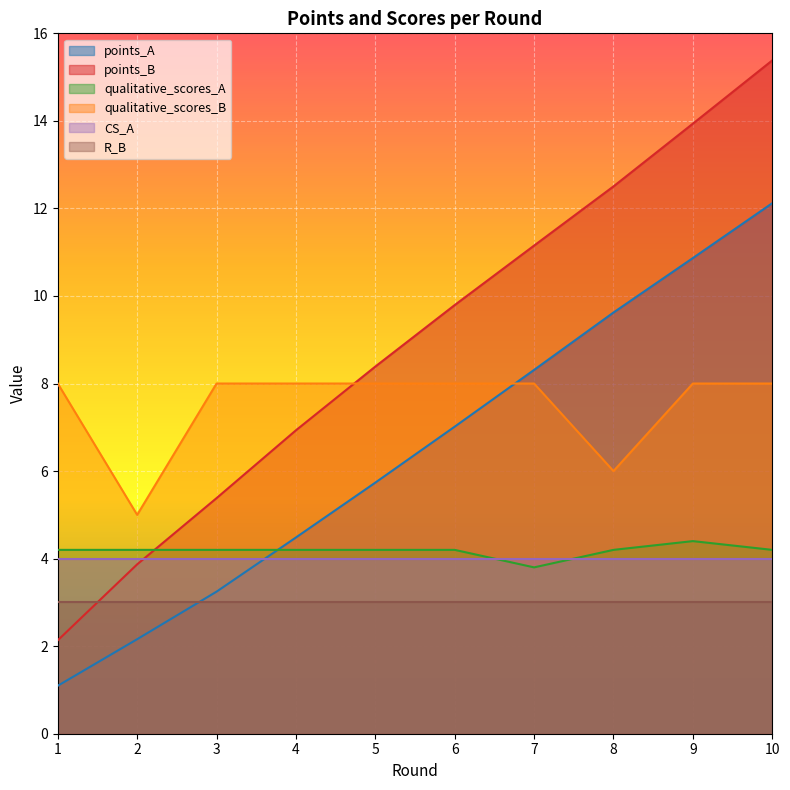

At which category does qualitative_scores_A reach its first local peak?

9